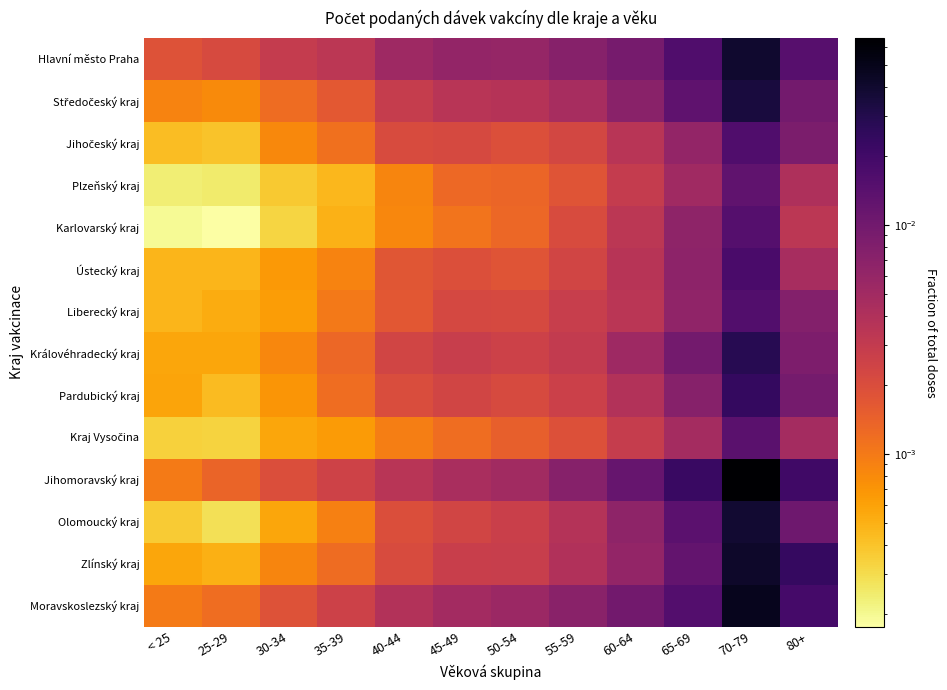

At 50-54, list the series in order from largest to smallest.

Hlavní město Praha, Moravskoslezský kraj, Jihomoravský kraj, Středočeský kraj, Zlínský kraj, Olomoucký kraj, Královéhradecký kraj, Liberecký kraj, Pardubický kraj, Jihočeský kraj, Ústecký kraj, Kraj Vysočina, Plzeňský kraj, Karlovarský kraj